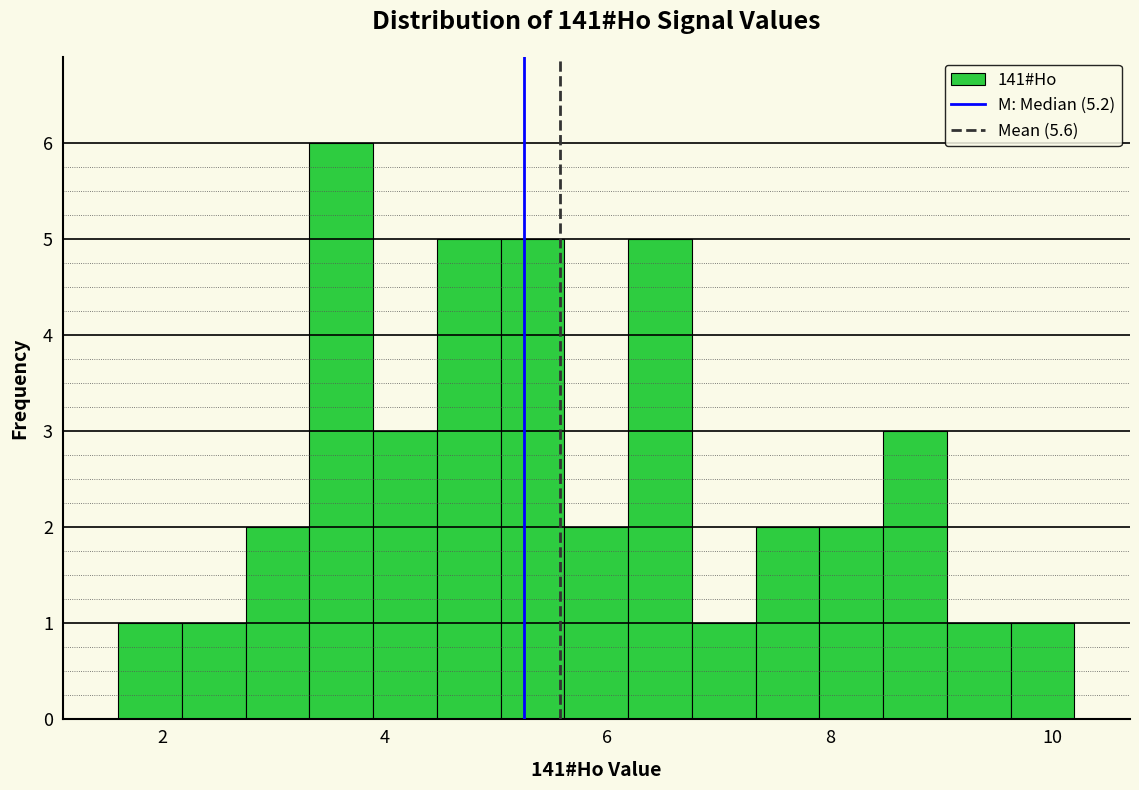

Around what value on the x-axis is the tallest bar? Give the approximate position of its centre, as read against the axis.

3.6